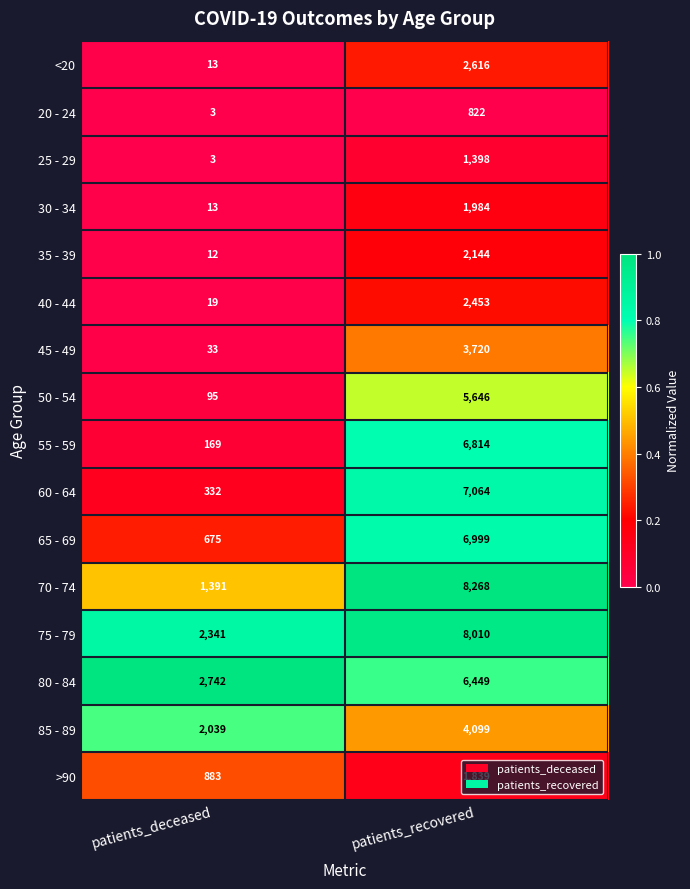

Between patients_deceased and patients_recovered, which series saw the biggest shift?

70 - 74